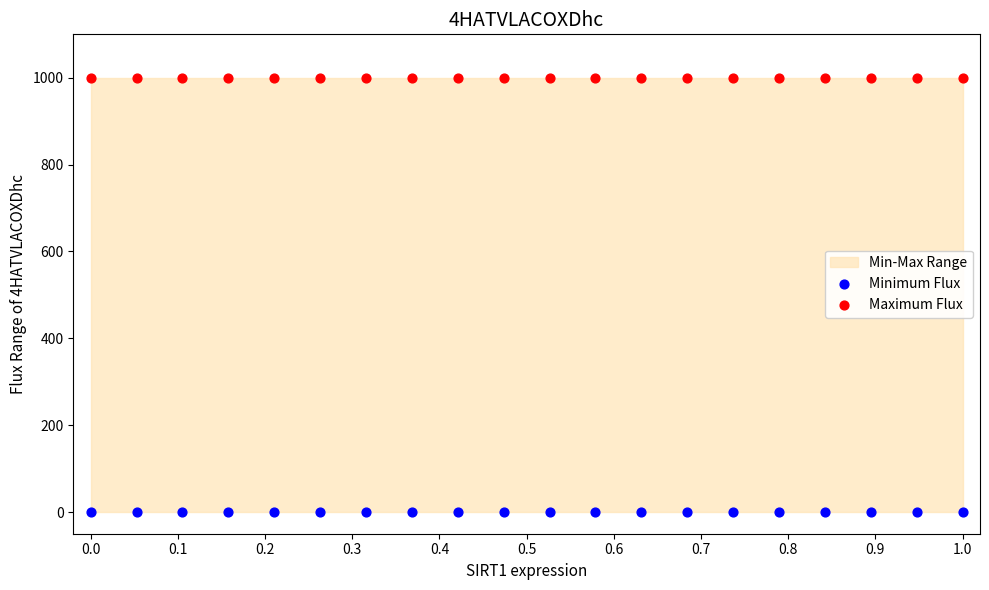

Which series contains the highest Y value?

Maximum Flux